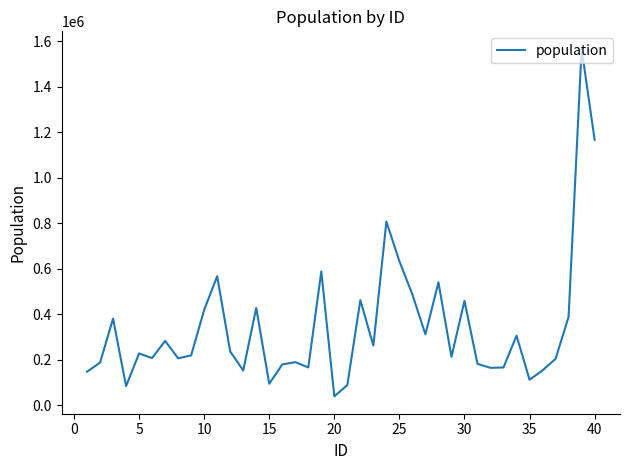

What is the difference between the maximum and minimum values?

1528797